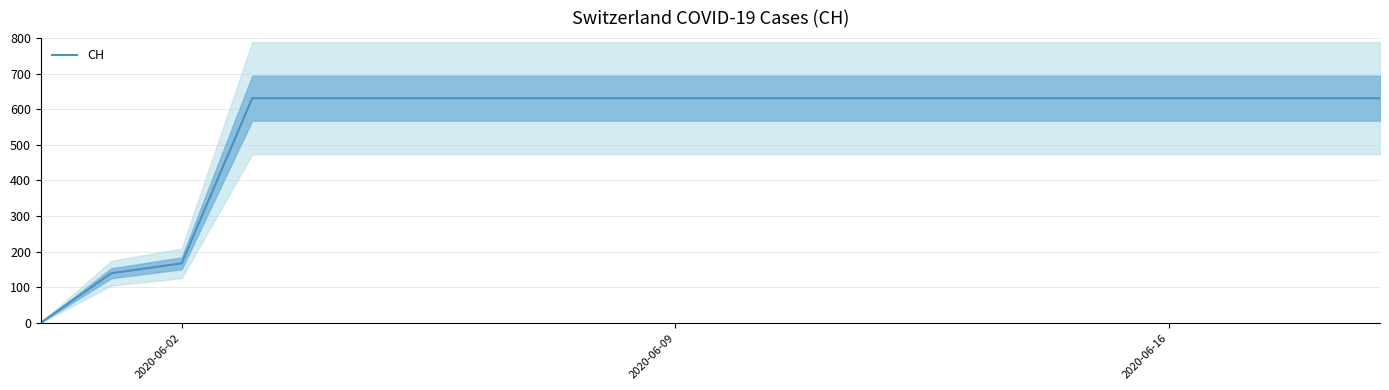

At which label is CH closest to 315?

2020-06-02